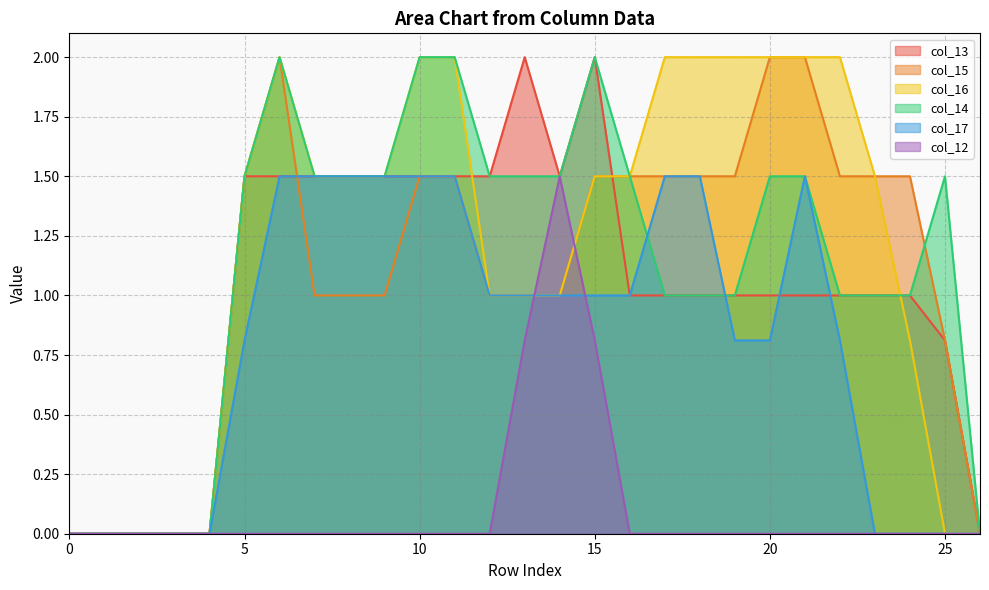

The value of col_17 at 5 is 1.4. True or false?

False